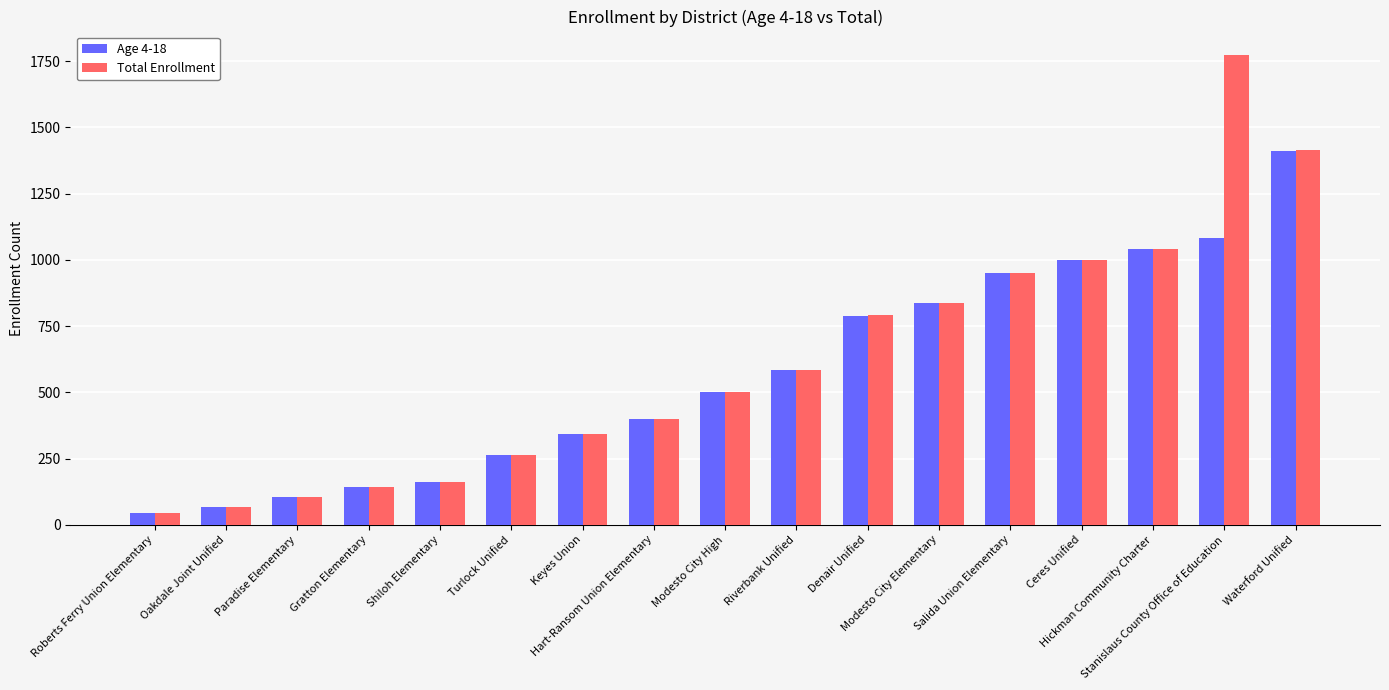

What is the difference between the Age 4-18 values at Modesto City Elementary and Waterford Unified?

573